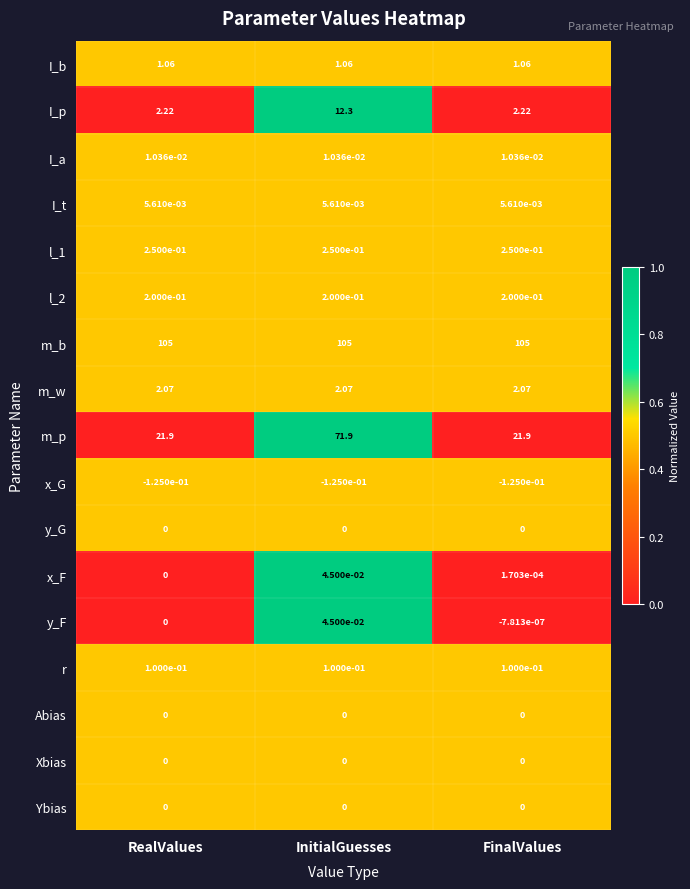

At which label does y_F reach its minimum?

FinalValues